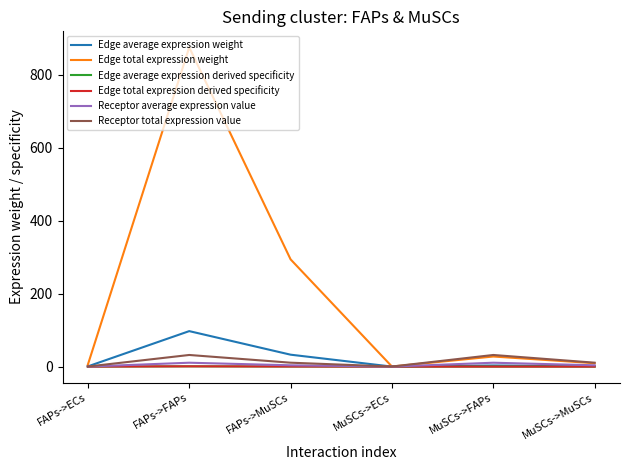

What is the difference between the highest and lowest values at FAPs->ECs?

5.3